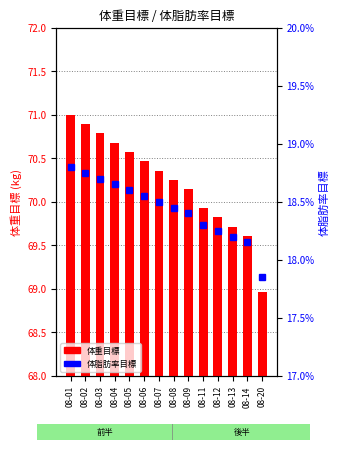

What is the value of the 体脂肪率目標 bar at the 12th from the left?

0.2